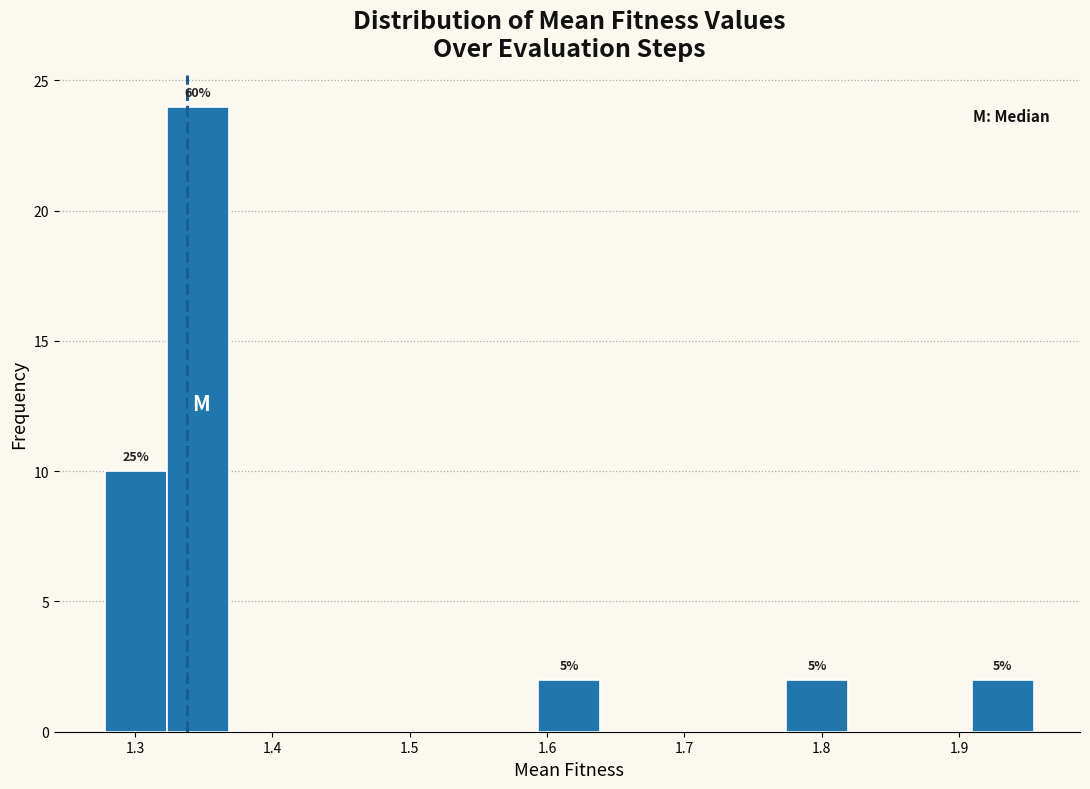

Over which range of the x-axis is the bar tallest?

1.32 to 1.37